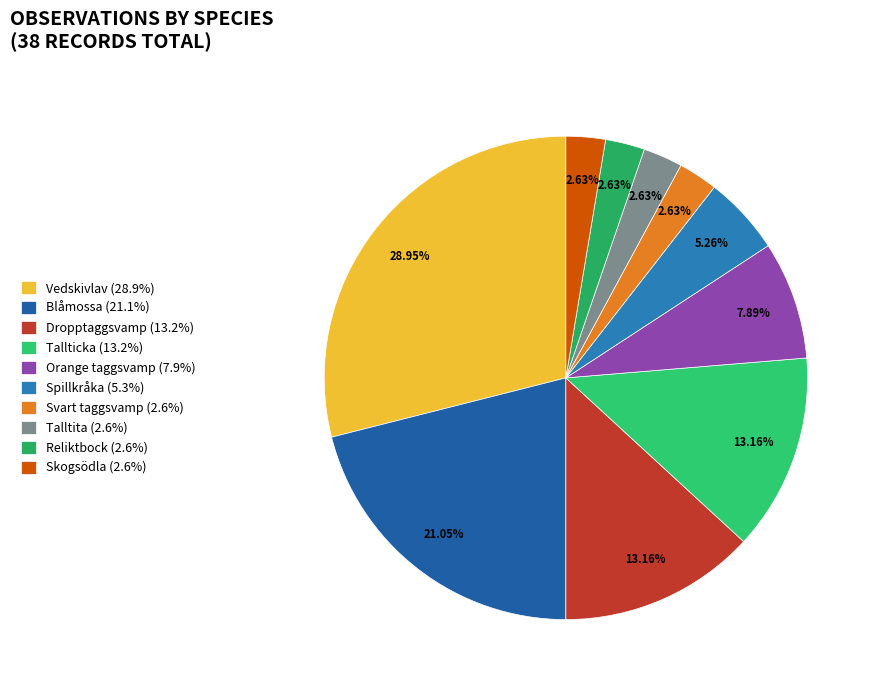

What percentage is the Blåmossa slice, to the nearest percent?

21%